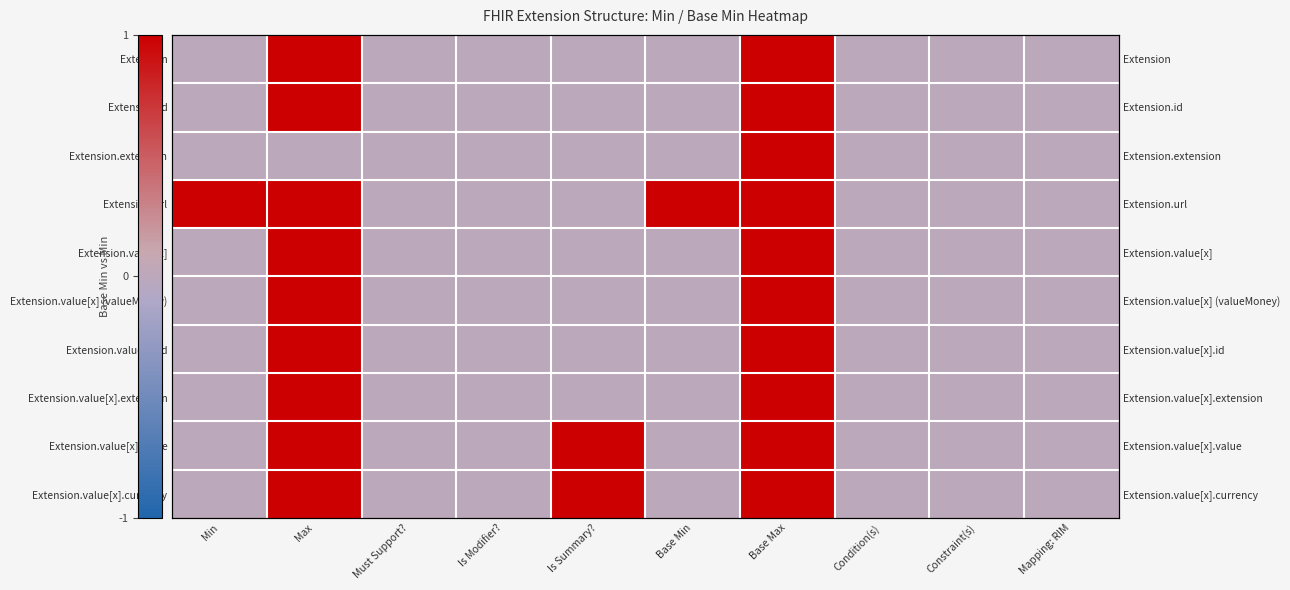

What is the difference between the maximum and minimum values in the Extension series?

1